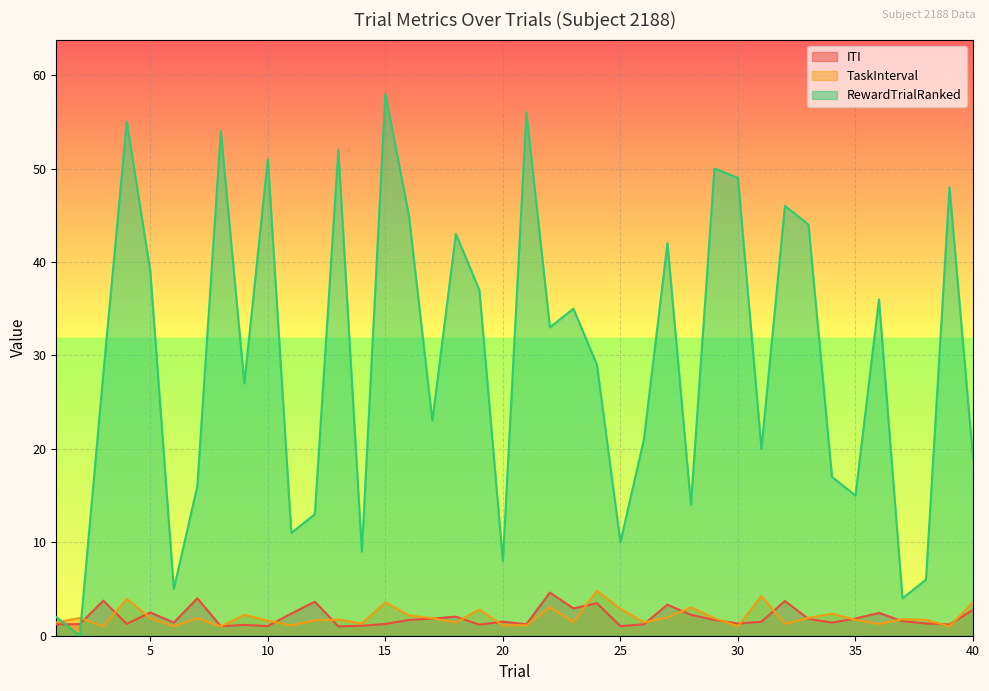

Reading right to left, extract all data points from this chart.

ITI: 40=2.8	39=1.2	38=1.3	37=1.6	36=2.4	35=1.8	34=1.4	33=1.8	32=3.7	31=1.5	30=1.3	29=1.7	28=2.2	27=3.3	26=1.2	25=1.0	24=3.5	23=2.9	22=4.6	21=1.2	20=1.5	19=1.2	18=2.0	17=1.8	16=1.7	15=1.3	14=1.1	13=1.0	12=3.6	11=2.4	10=1.0	9=1.2	8=1.0	7=4.0	6=1.4	5=2.5	4=1.3	3=3.8	2=1.2	1=1.2
TaskInterval: 40=3.6	39=1.0	38=1.7	37=1.8	36=1.3	35=1.7	34=2.4	33=1.9	32=1.3	31=4.2	30=1.0	29=1.9	28=3.0	27=1.9	26=1.4	25=2.9	24=4.8	23=1.5	22=3.1	21=1.1	20=1.1	19=2.8	18=1.4	17=1.9	16=2.2	15=3.6	14=1.3	13=1.7	12=1.6	11=1.1	10=1.6	9=2.2	8=1.0	7=1.9	6=1.0	5=1.9	4=3.9	3=1.0	2=1.9	1=1.4
RewardTrialRanked: 40=19.0	39=48.0	38=6.0	37=4.0	36=36.0	35=15.0	34=17.0	33=44.0	32=46.0	31=20.0	30=49.0	29=50.0	28=14.0	27=42.0	26=21.0	25=10.0	24=29.0	23=35.0	22=33.0	21=56.0	20=8.0	19=37.0	18=43.0	17=23.0	16=45.0	15=58.0	14=9.0	13=52.0	12=13.0	11=11.0	10=51.0	9=27.0	8=54.0	7=16.0	6=5.0	5=39.0	4=55.0	3=28.0	2=0.0	1=2.0